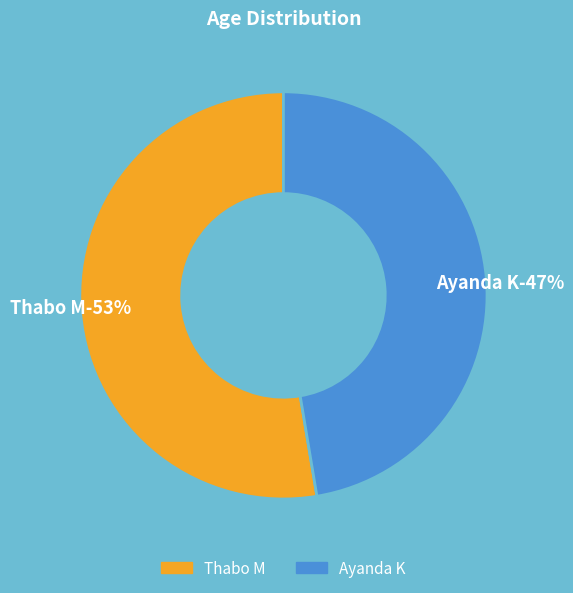

Rank the categories by value from lowest to highest.

Ayanda K, Thabo M